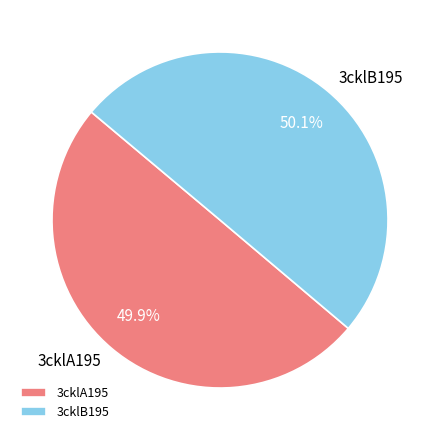

What is the ratio of the value at 3cklA195 to the value at 3cklB195?

1.0